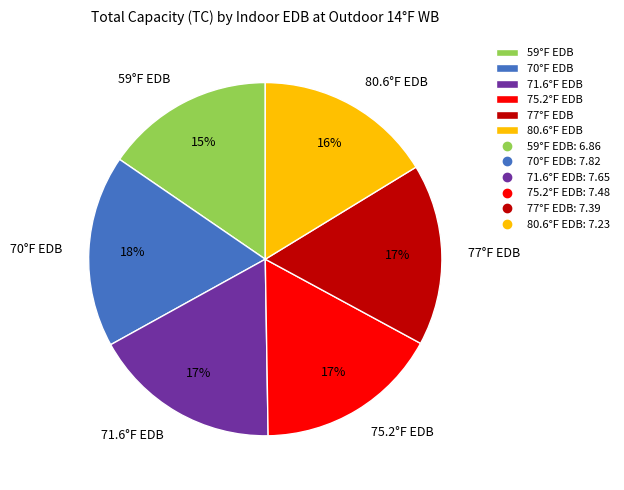

To the nearest percent, what portion does 80.6°F EDB represent?

16%